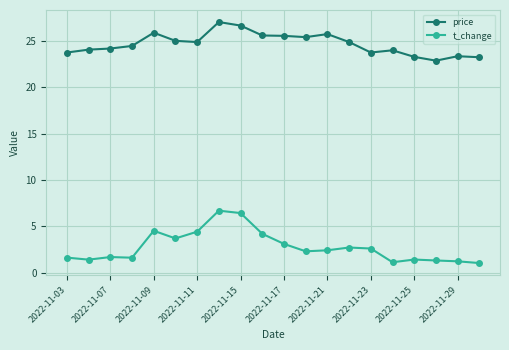

Which series has the largest total across all categories?

price